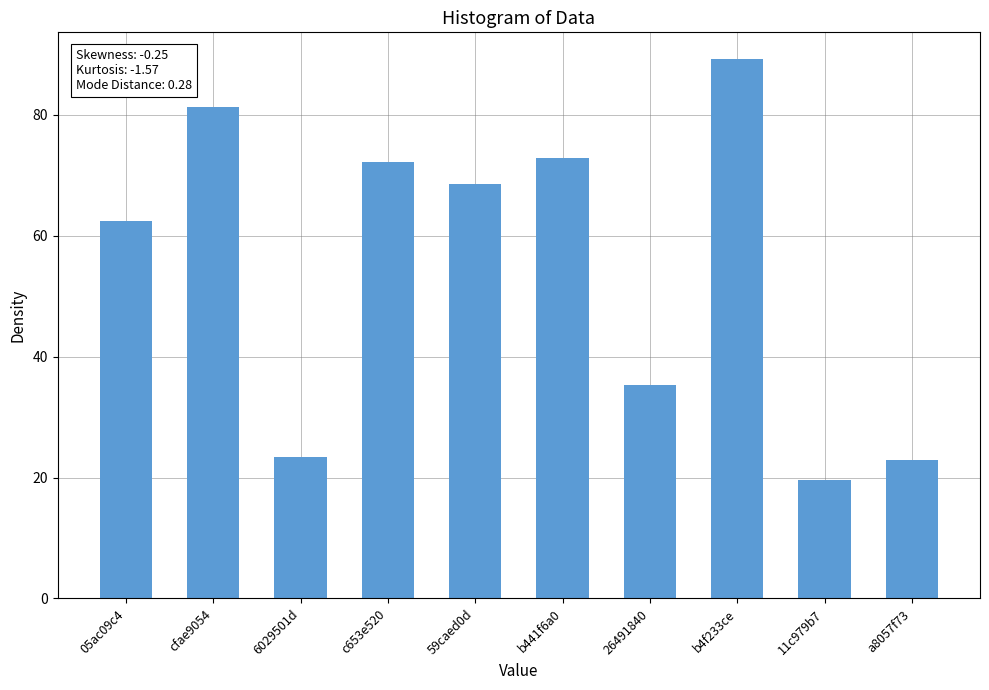

The value at 05ac09c4 is 105.1. True or false?

False